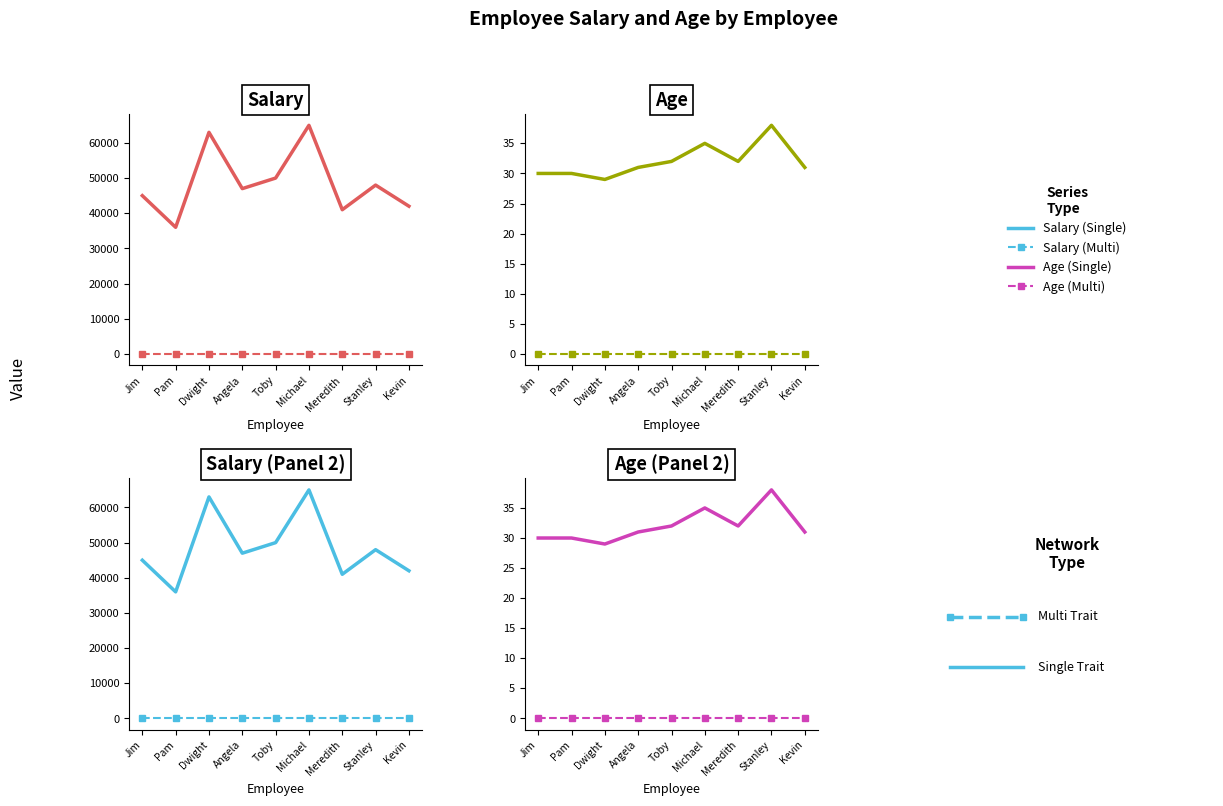

How many distinct data groups are displayed?

4